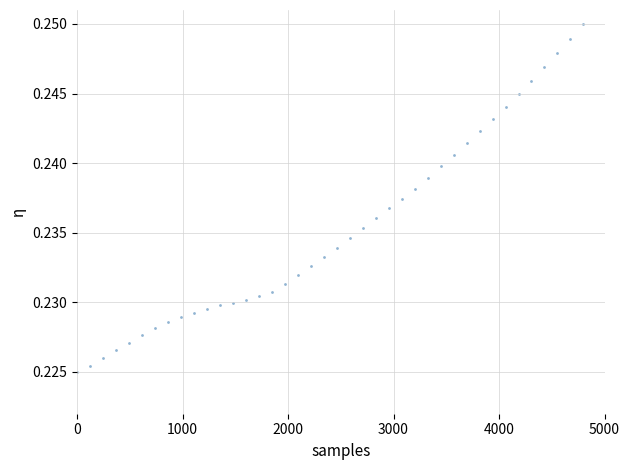

What is the range of X values (max minus min)?

4800.0